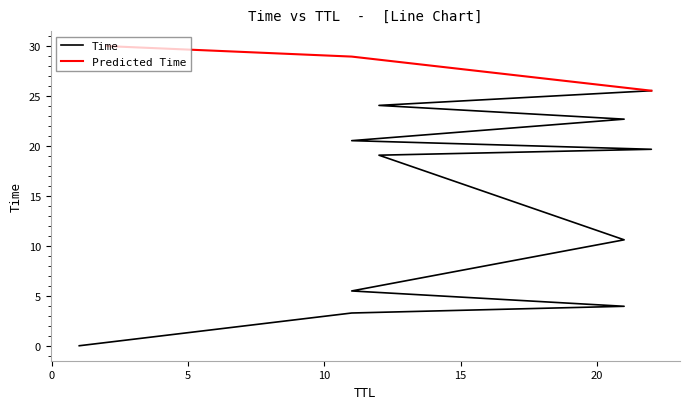

List the labels in order of value, largest first.

2, 11, 22, 12, 21, 11, 22, 12, 21, 11, 21, 11, 1